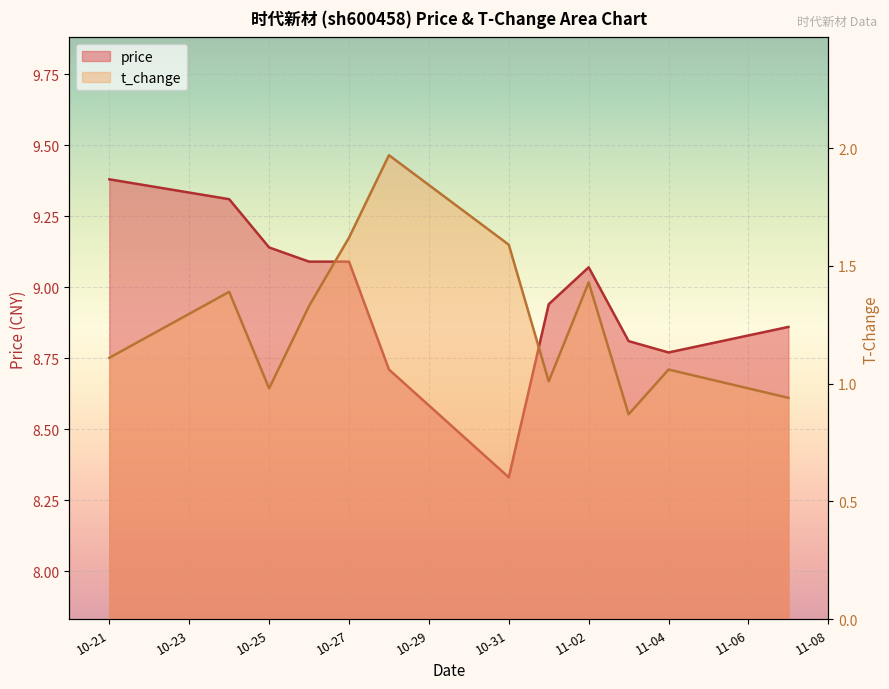

What is the difference between the maximum and minimum values in the price series?

1.1